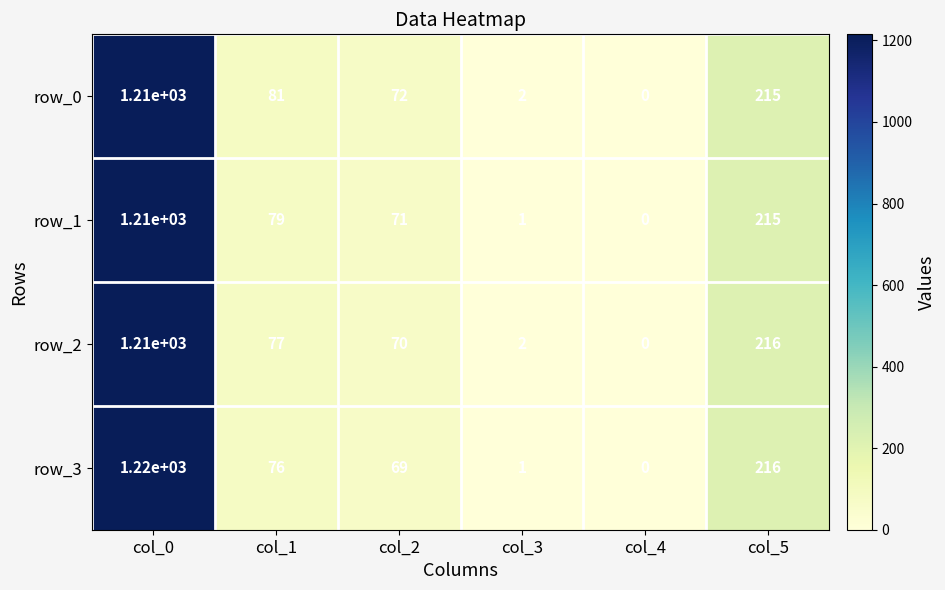

Which label corresponds to the smallest value in the chart?

col_4